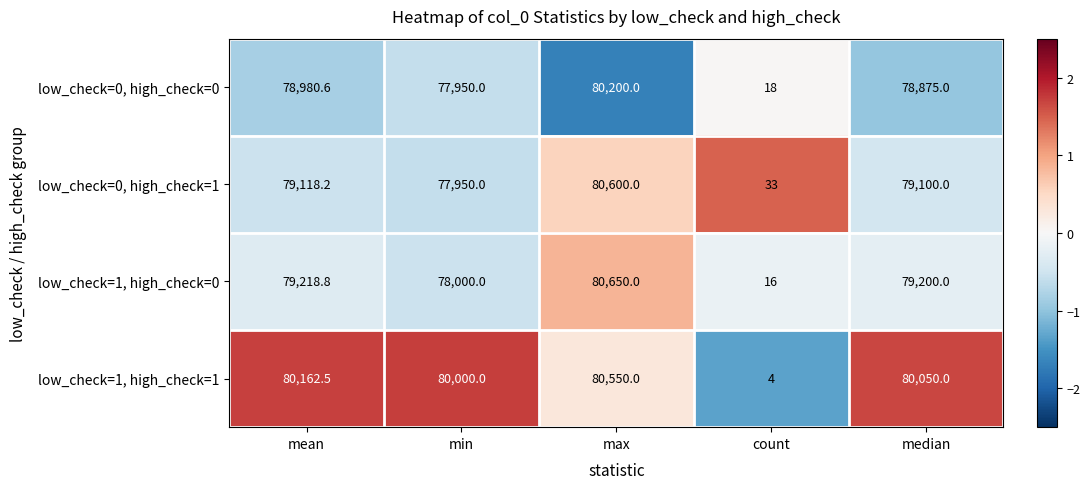

List the series in order of their peak value, lowest first.

low_check=0, high_check=0, low_check=1, high_check=1, low_check=0, high_check=1, low_check=1, high_check=0